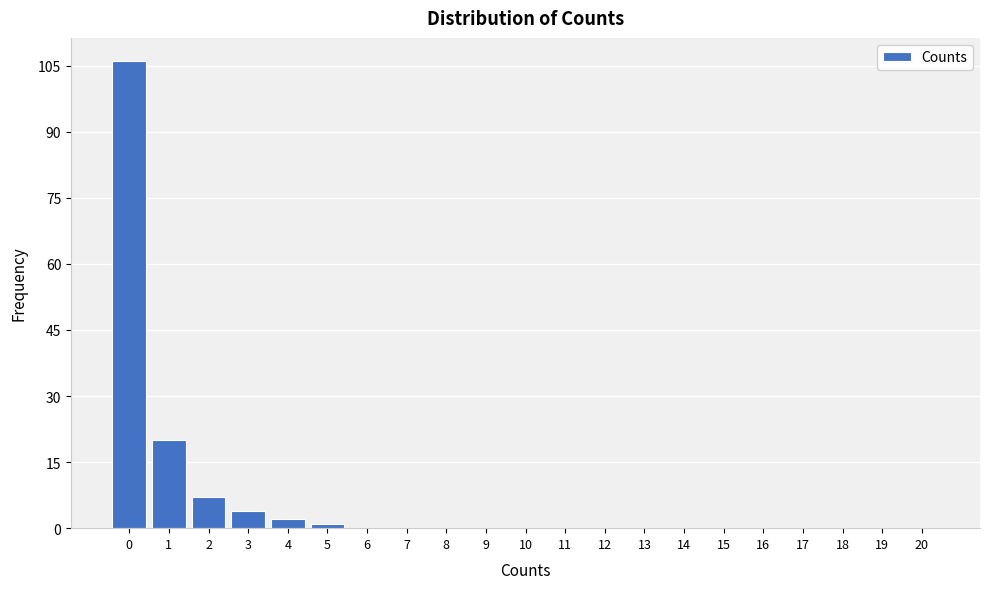

Reading left to right, transcribe all the data shown in this chart.

0=106	1=20	2=7	3=4	4=2	5=1	6=0	7=0	8=0	9=0	10=0	11=0	12=0	13=0	14=0	15=0	16=0	17=0	18=0	19=0	20=0